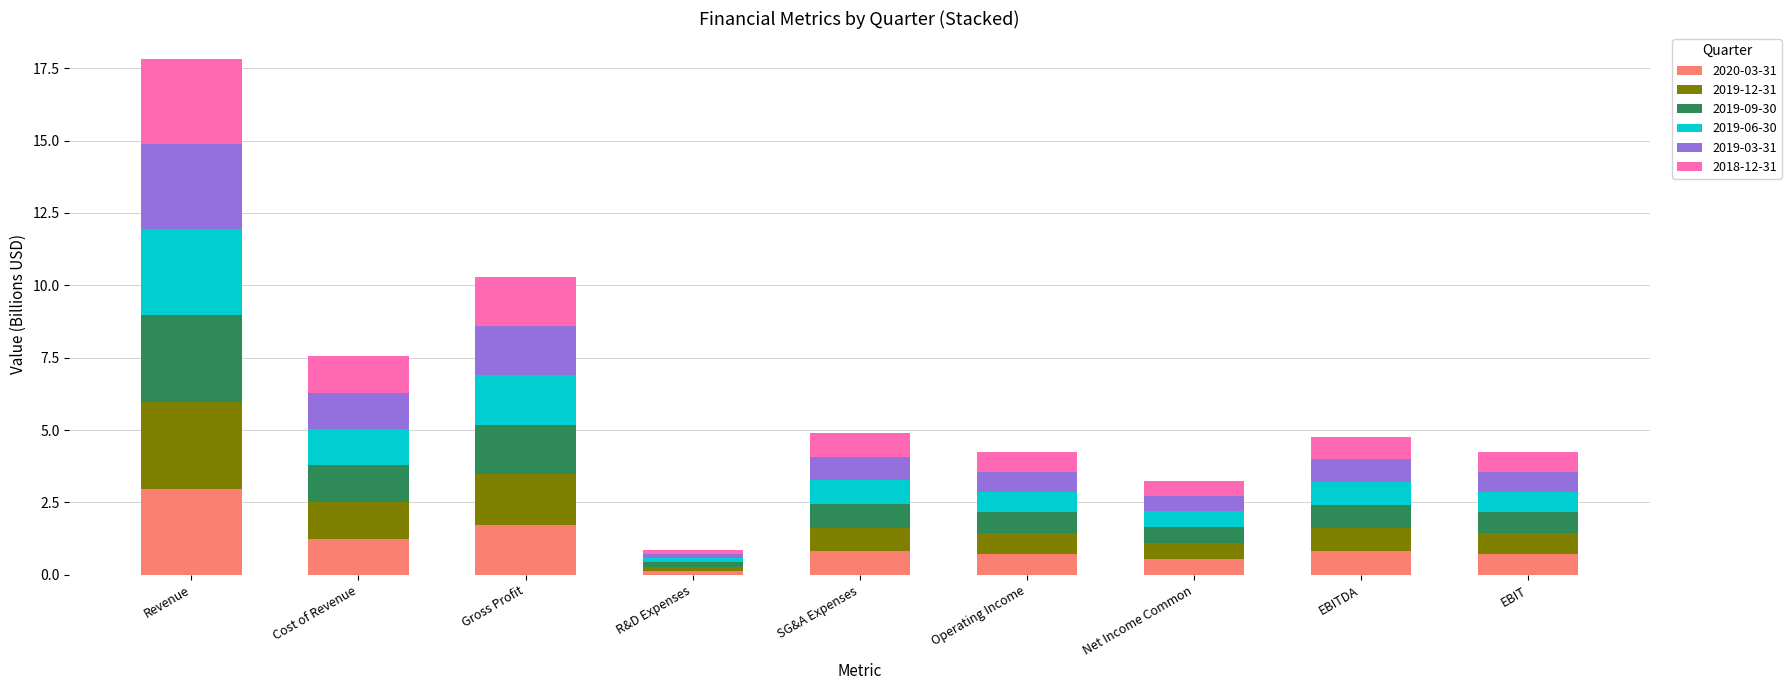

What is the difference between the second highest and second lowest values in the 2020-03-31 series?

1.2